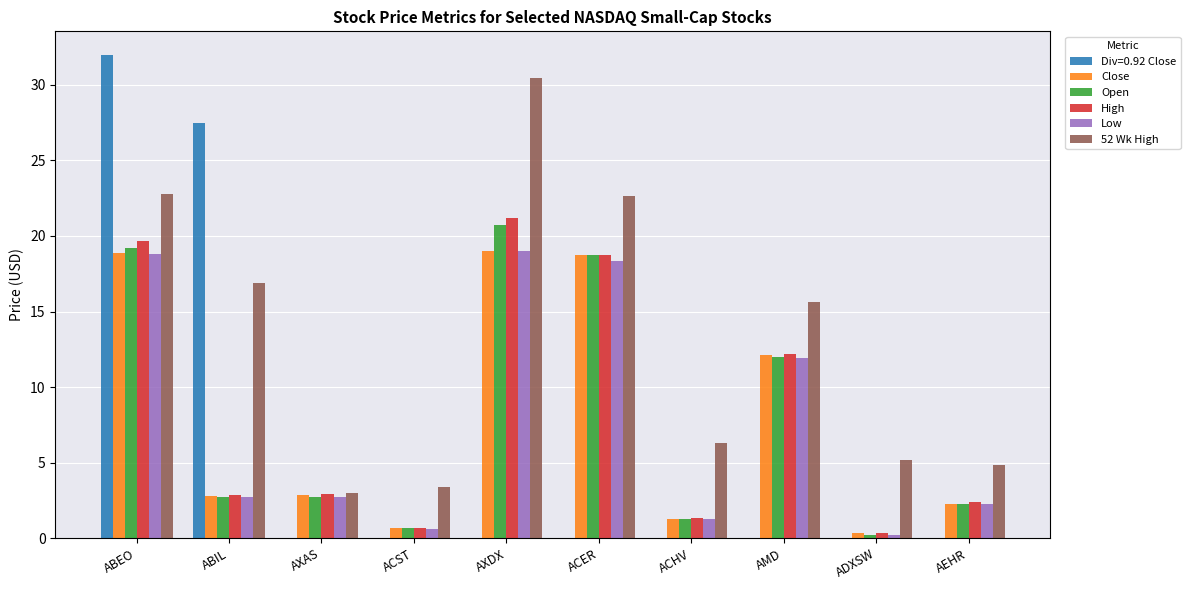

At which label does Div=0.92 Close reach its peak?

ABEO